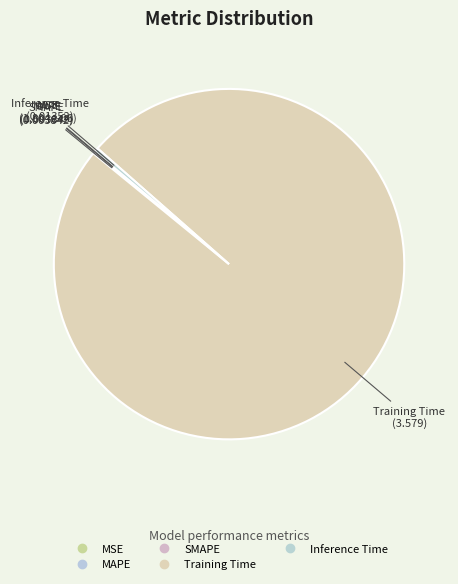

Count the number of slices in the pie.

5